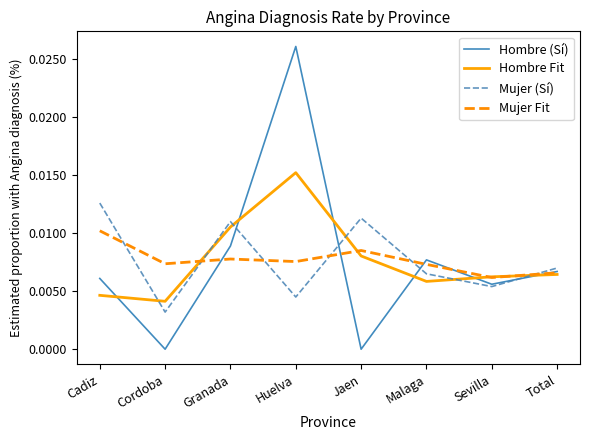

Is the value of Hombre Fit at Granada greater than the value of Mujer (Sí) at Jaen?

No